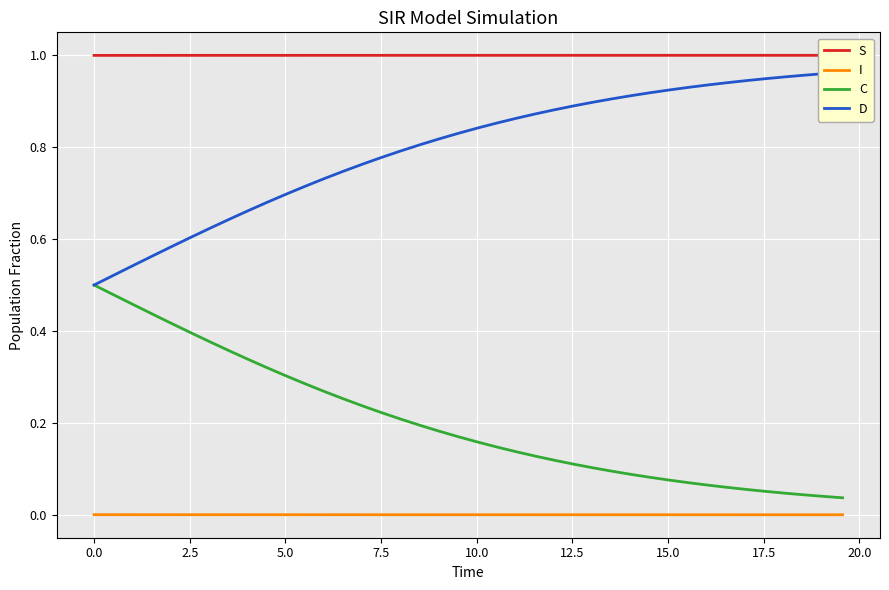

True or false: I and C intersect in this chart.

False